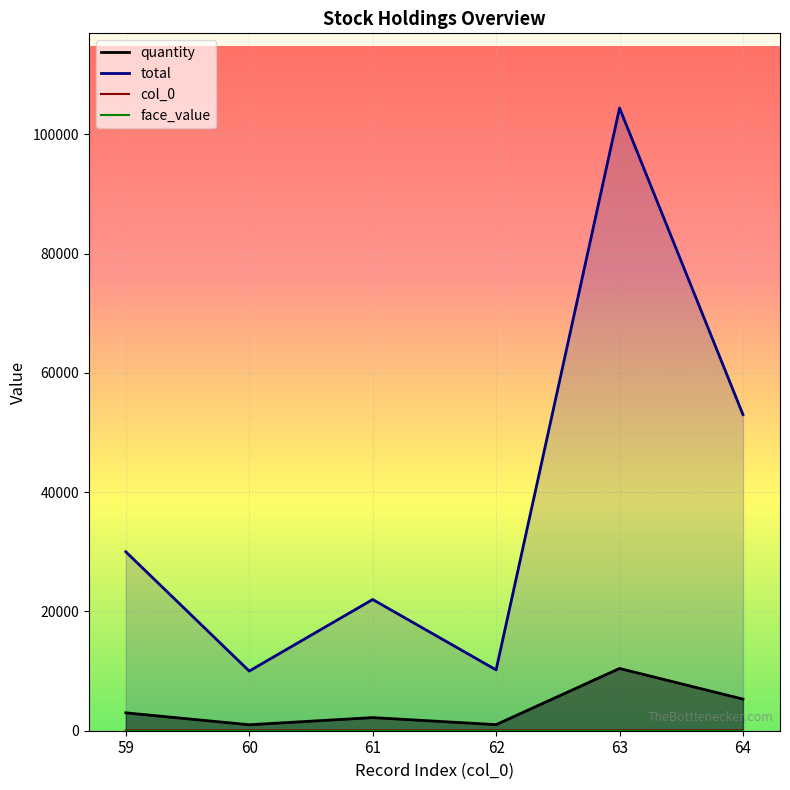

Is the value of total at 60 greater than the value of quantity at 60?

Yes